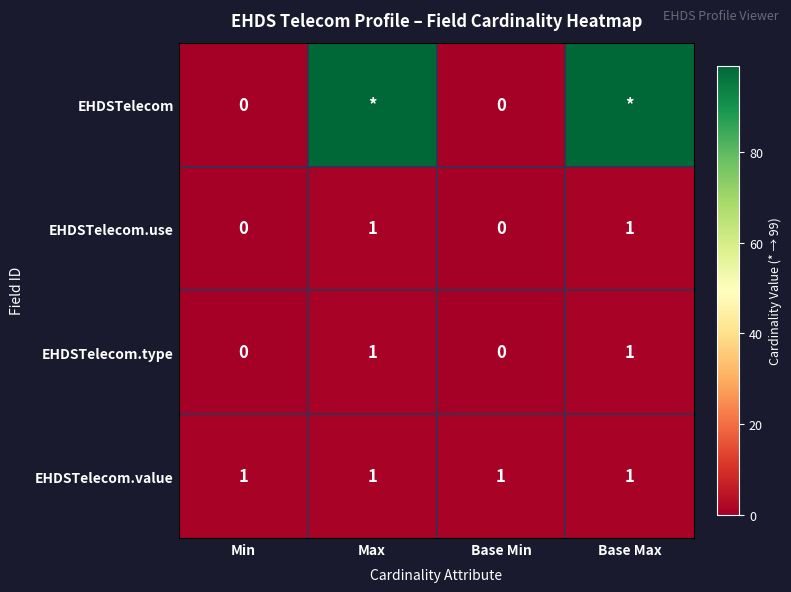

Is the value of EHDSTelecom.use at Base Max greater than the value of EHDSTelecom at Base Min?

Yes